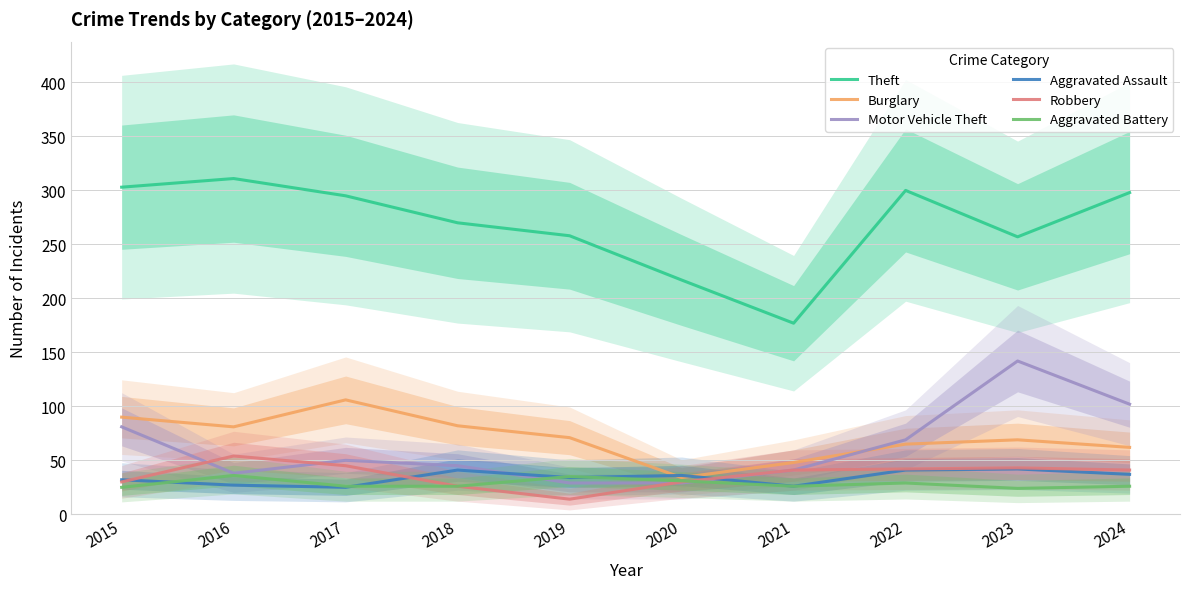

Where does the Robbery series first go above 41?

2016